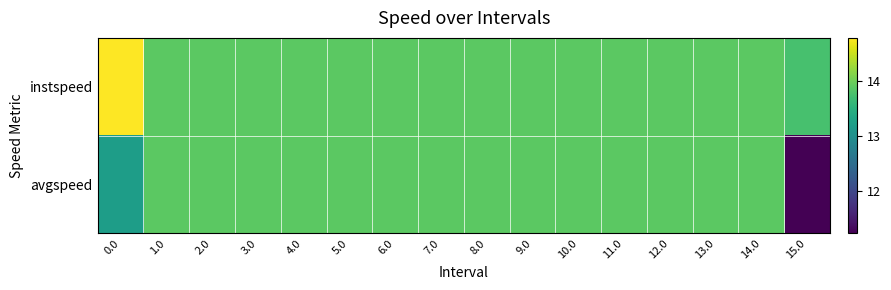

What is the greatest value displayed?

14.8